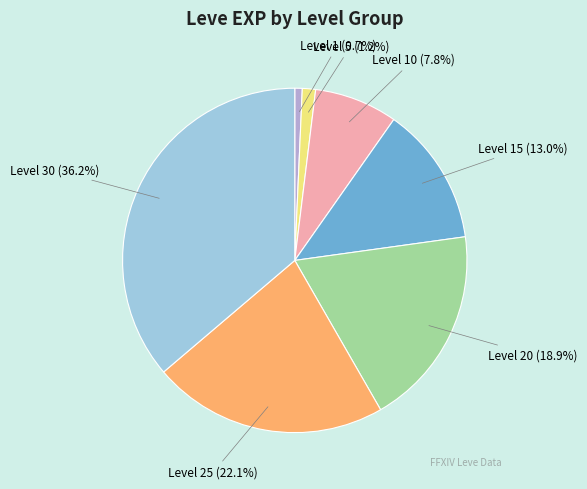

To the nearest percent, what is the difference between the largest and smallest slice percentages?

36%